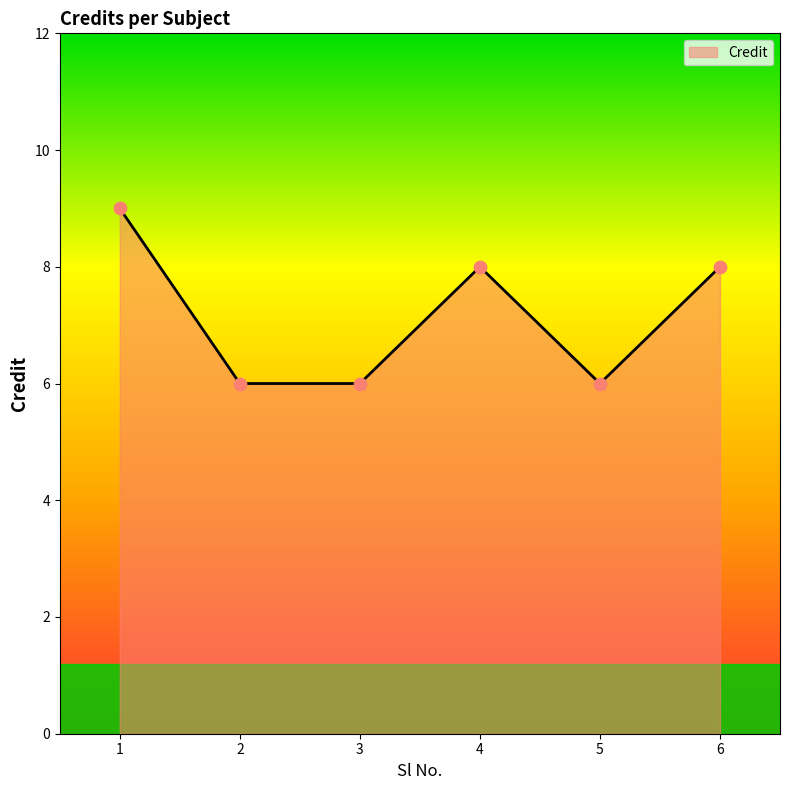

What is the change in value from 1 to 2?

-3